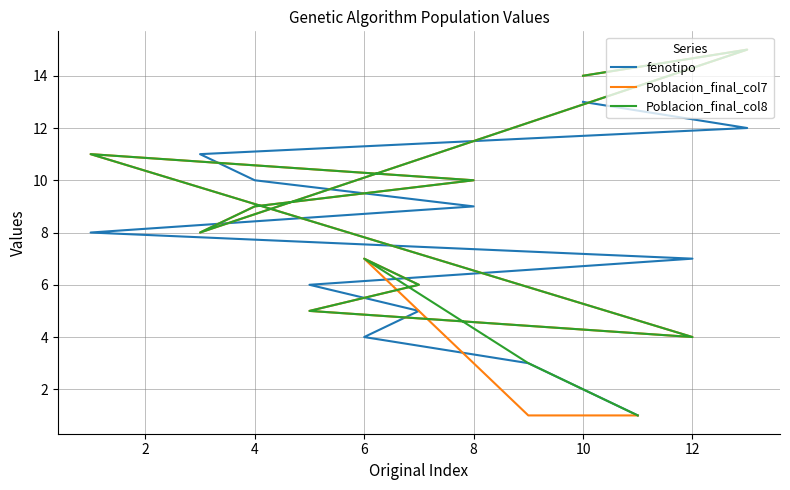

What is the difference between the maximum and minimum values in the fenotipo series?

12